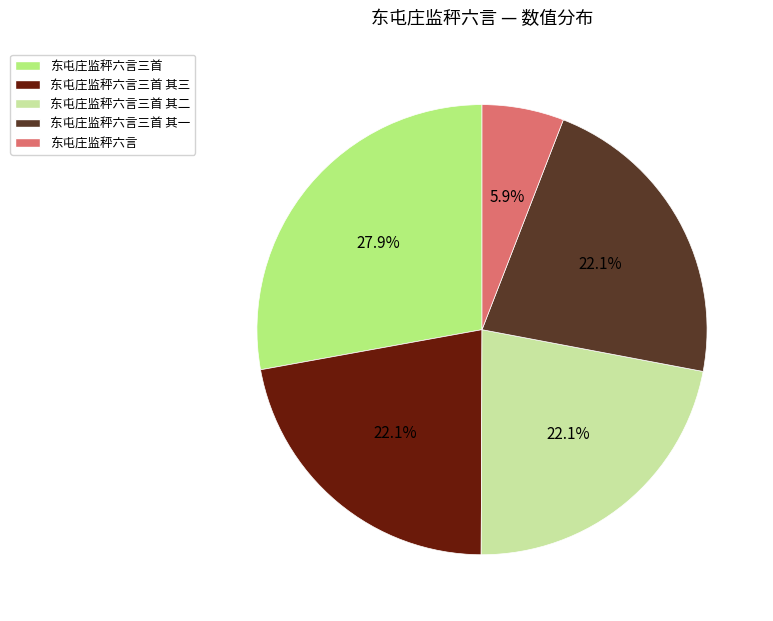

To the nearest percent, what is the average slice percentage?

20%